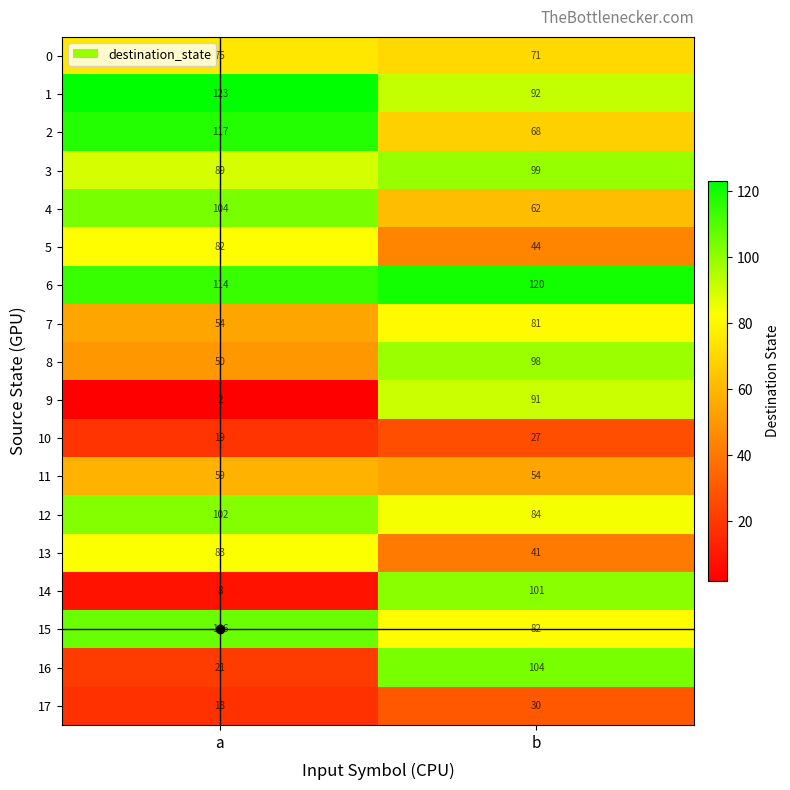

What is the sum of the 7 values at b and a?

135